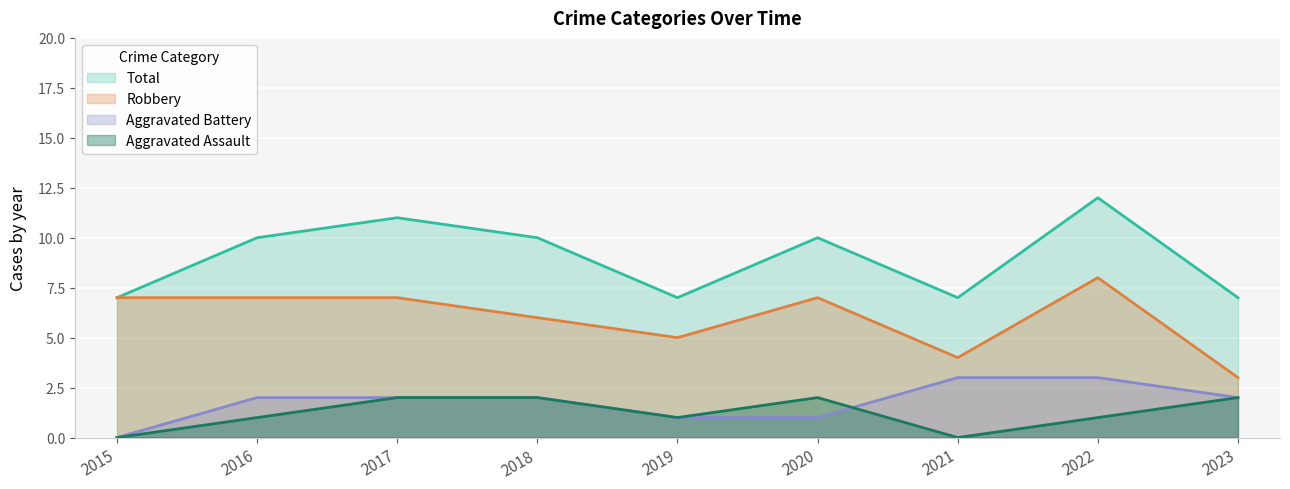

In Total, how many points are lower than both neighbors (excluding endpoints)?

2